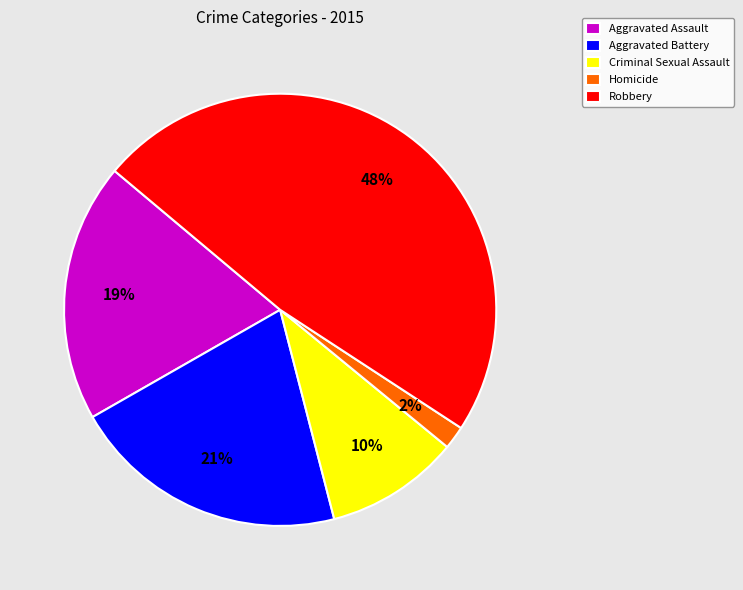

Rank the categories by value from highest to lowest.

Robbery, Aggravated Battery, Aggravated Assault, Criminal Sexual Assault, Homicide